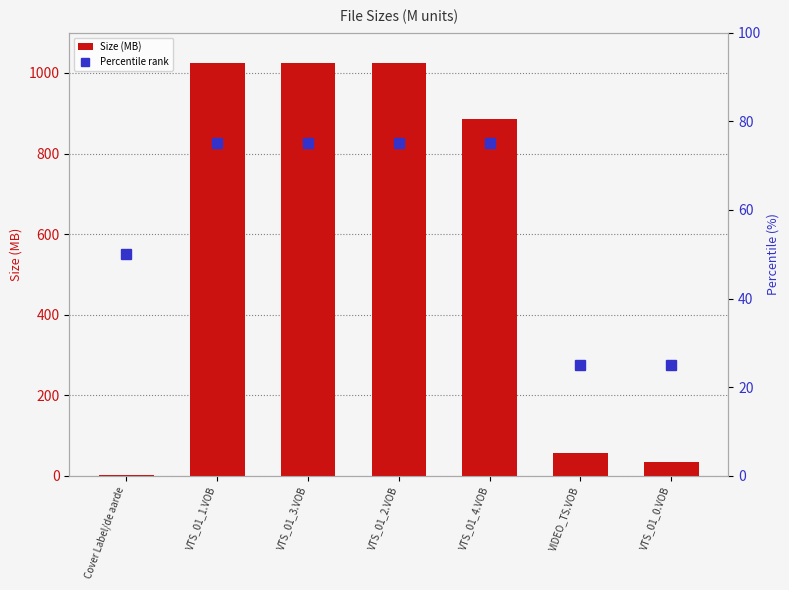

What is the difference between the highest and lowest values at Cover Label/de aarde?

47.8